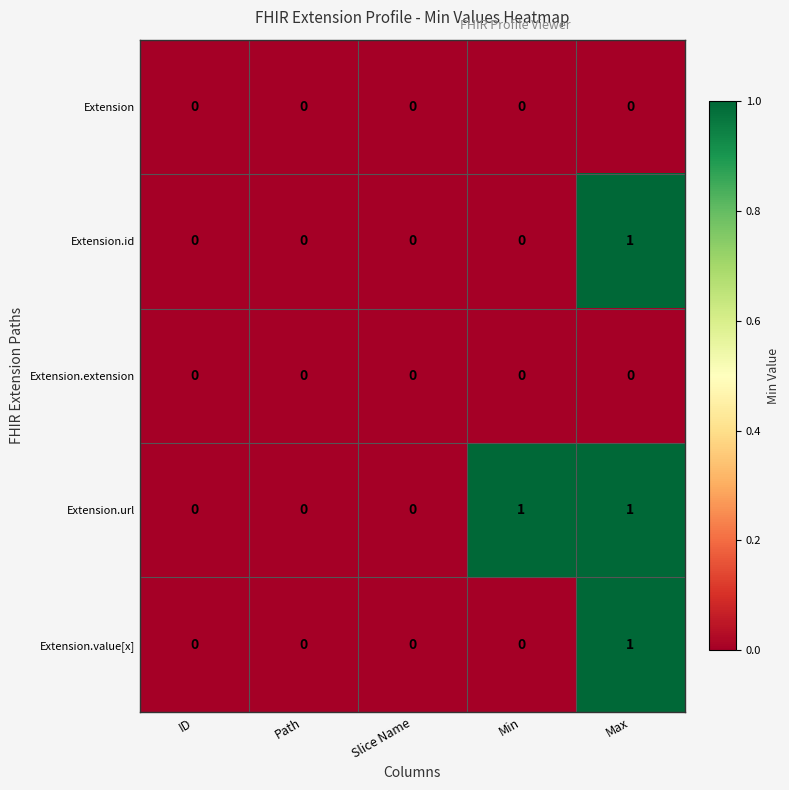

Is it true that Extension.id equals 0 at Path?

True